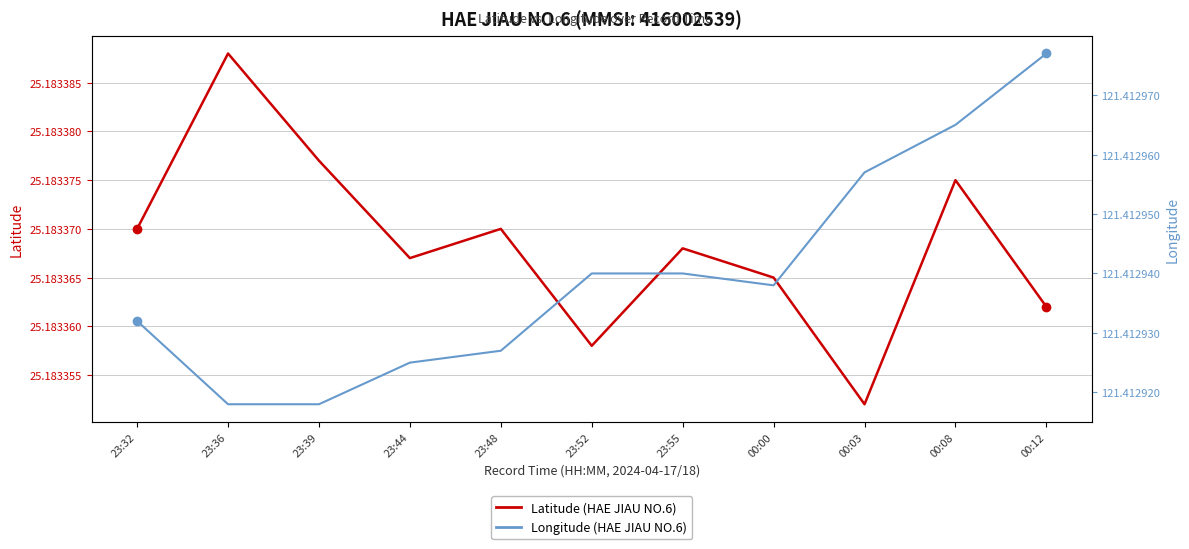

What is the sum of all Latitude values?

277.0